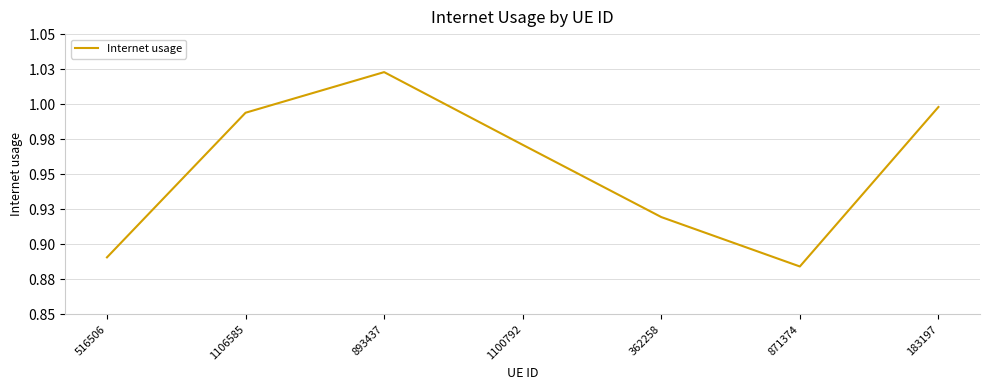

Rank the categories by value from highest to lowest.

893437, 183197, 1106585, 1100792, 362258, 516506, 871374